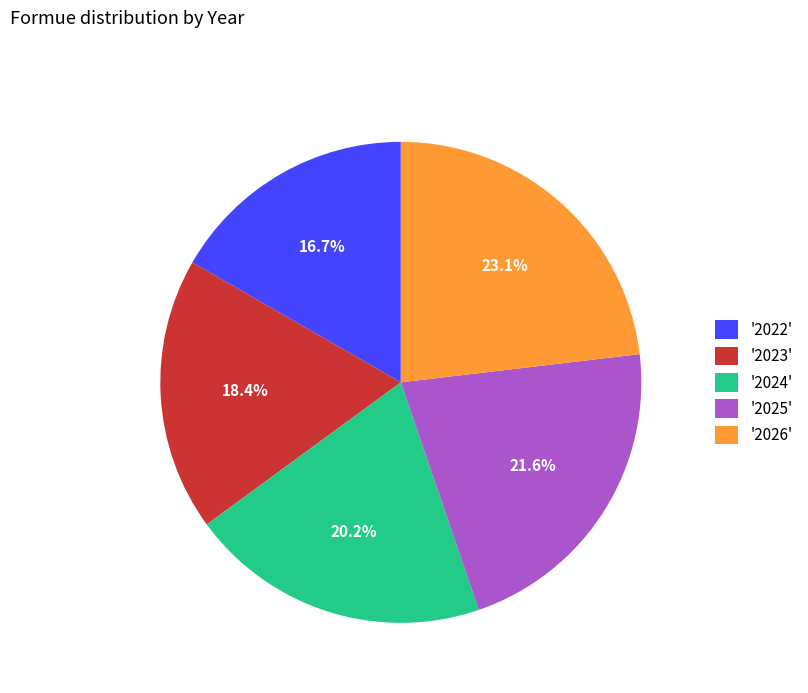

Between '2026' and '2025', which is larger?

'2026'